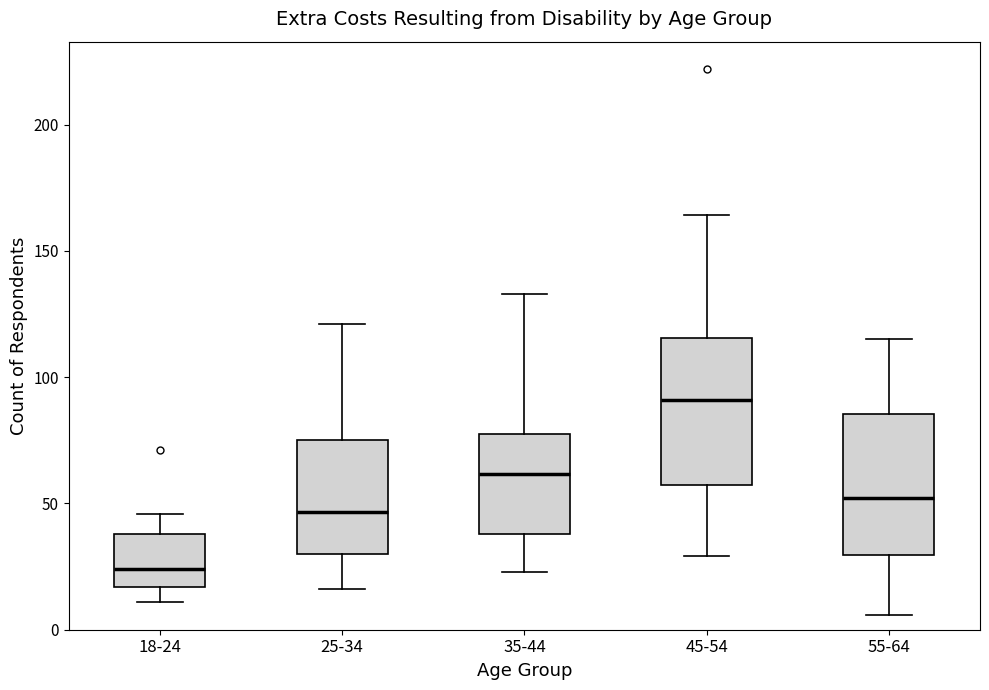

Which box has the lowest median line?

18-24